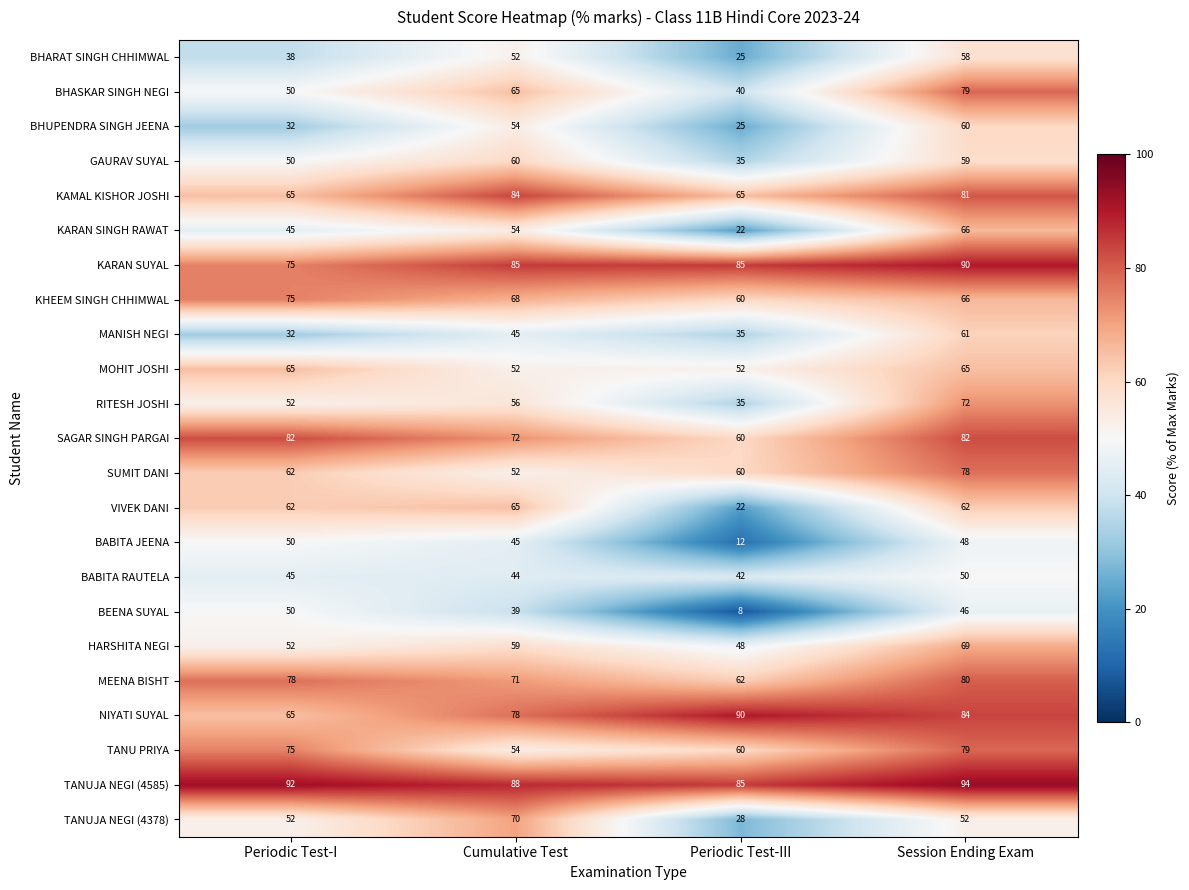

True or false: MEENA BISHT has a value of 111 at Cumulative Test.

False